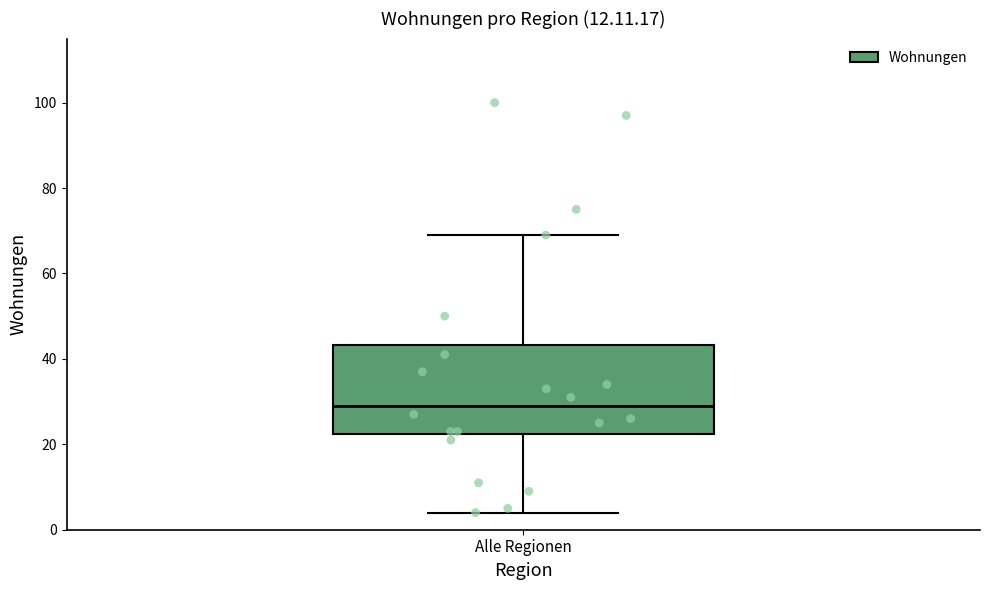

Read this box plot against the y-axis: the position of the median line, the range covered by the box, and the ends of both whiskers. The values are not printed on the chart, so give them approximately, as read against the axis.

median 30, box 22 to 44, whiskers 4 to 70